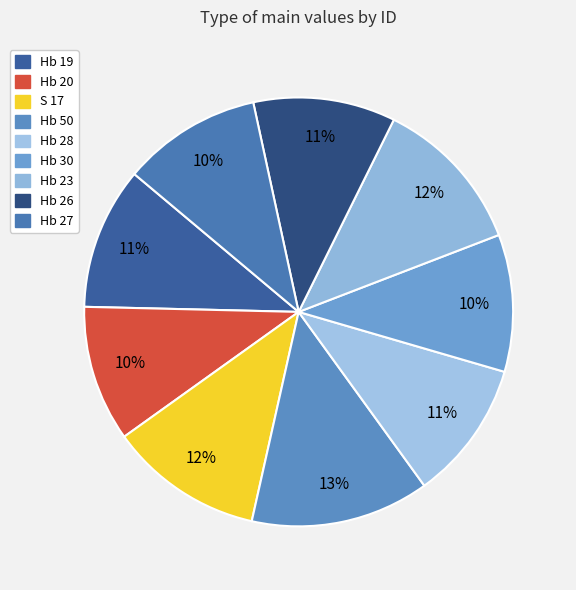

To the nearest percent, what portion does Hb 27 represent?

10%